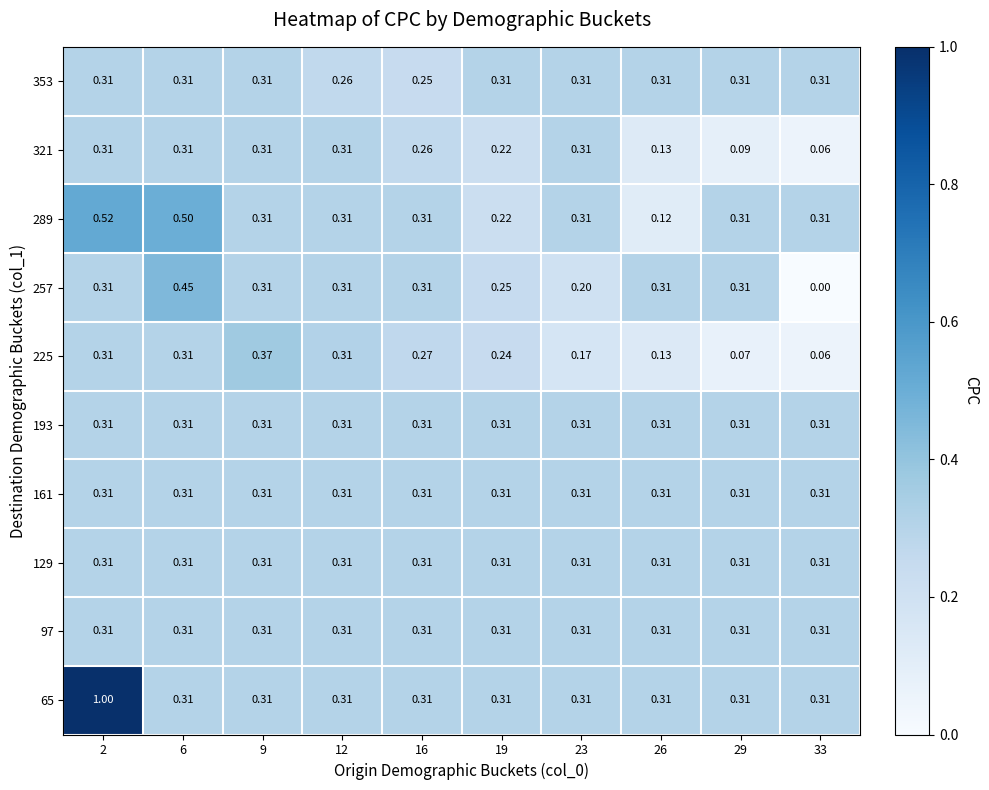

Which has a higher value, 33 or 2?

2